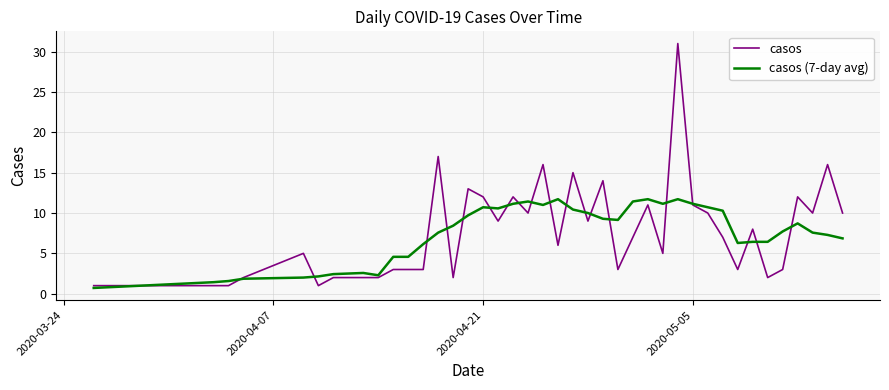

Which series has the largest range (max minus min)?

casos